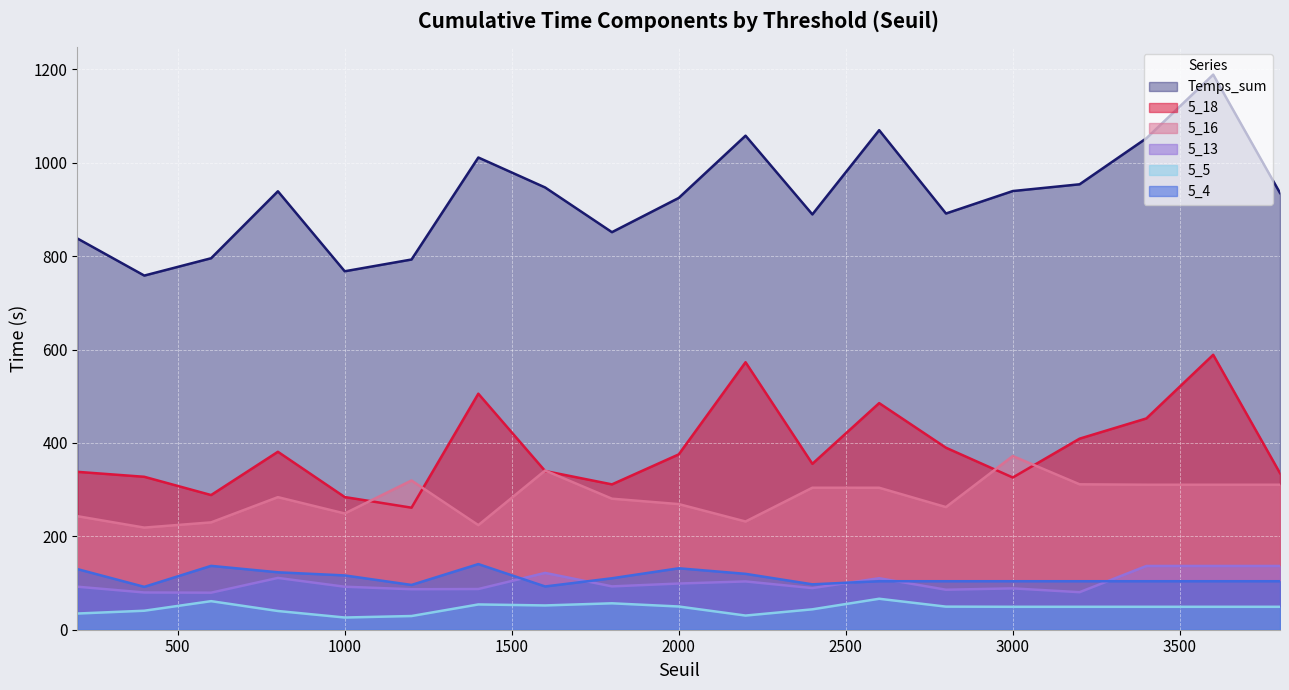

How many distinct data groups are displayed?

6